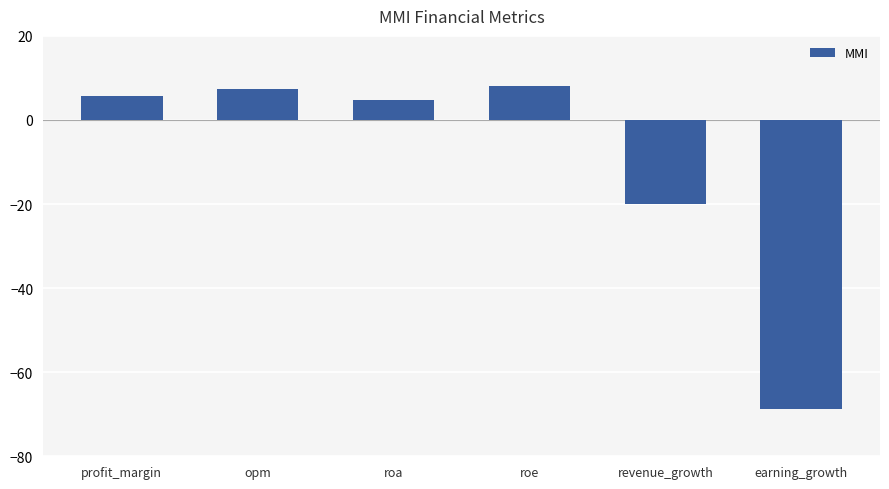

The chart shows a value of 5.7 at profit_margin. True or false?

True